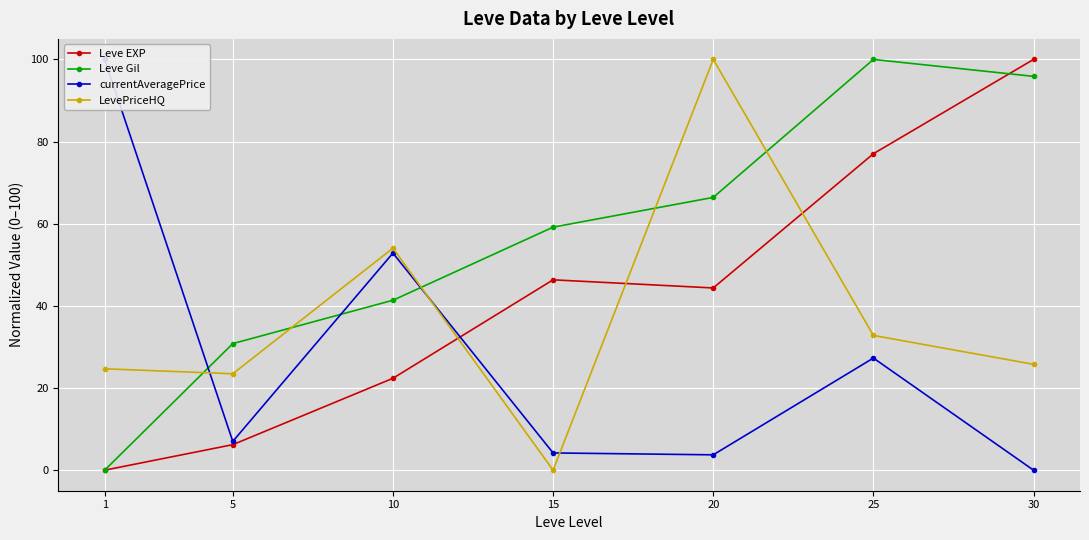

List the labels in order of LevePriceHQ value, largest first.

20, 10, 25, 30, 1, 5, 15